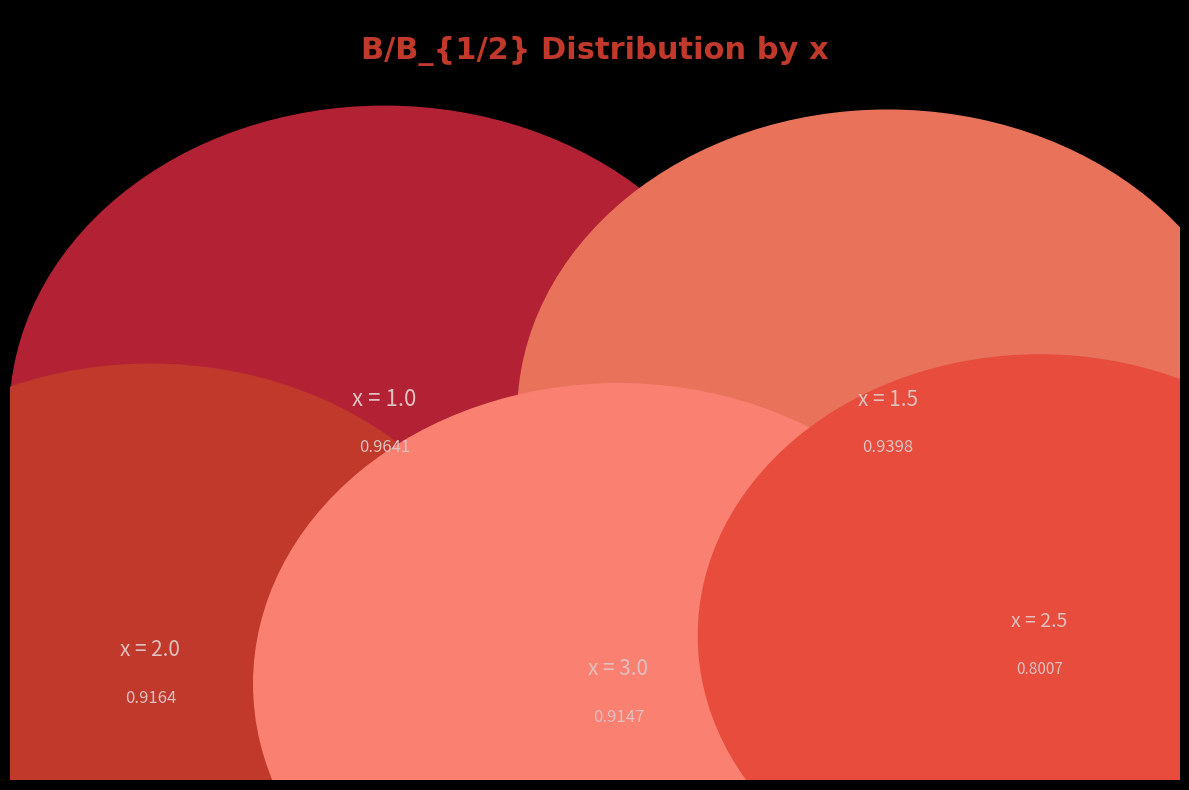

Is it true that x = 2.5 is 27% of the pie?

False